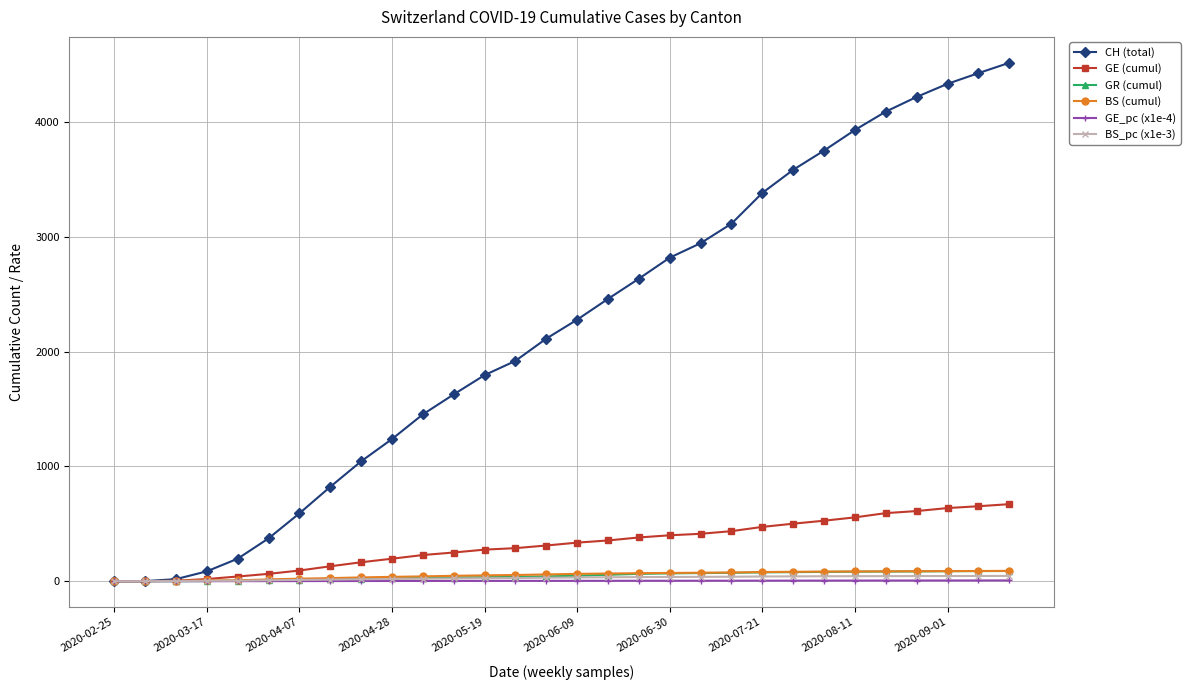

Does the chart have visible grid lines?

Yes